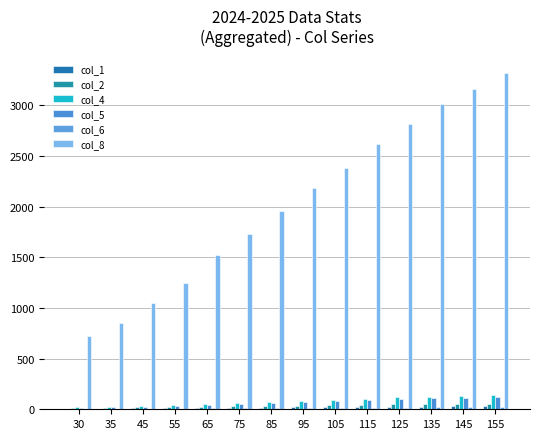

How many series are shown in this chart?

6